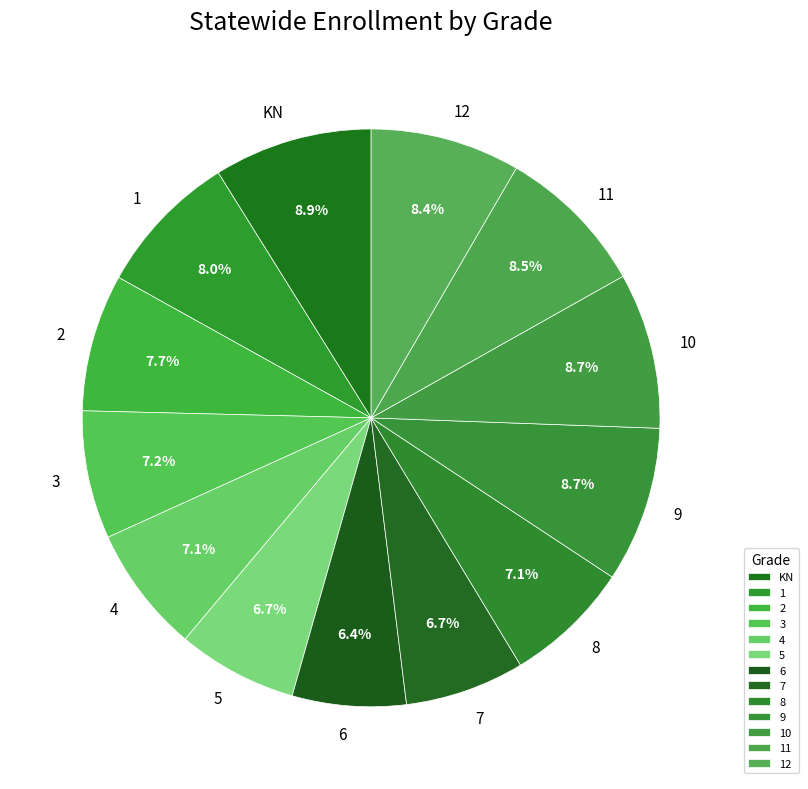

Between 3 and 11, which is larger?

11